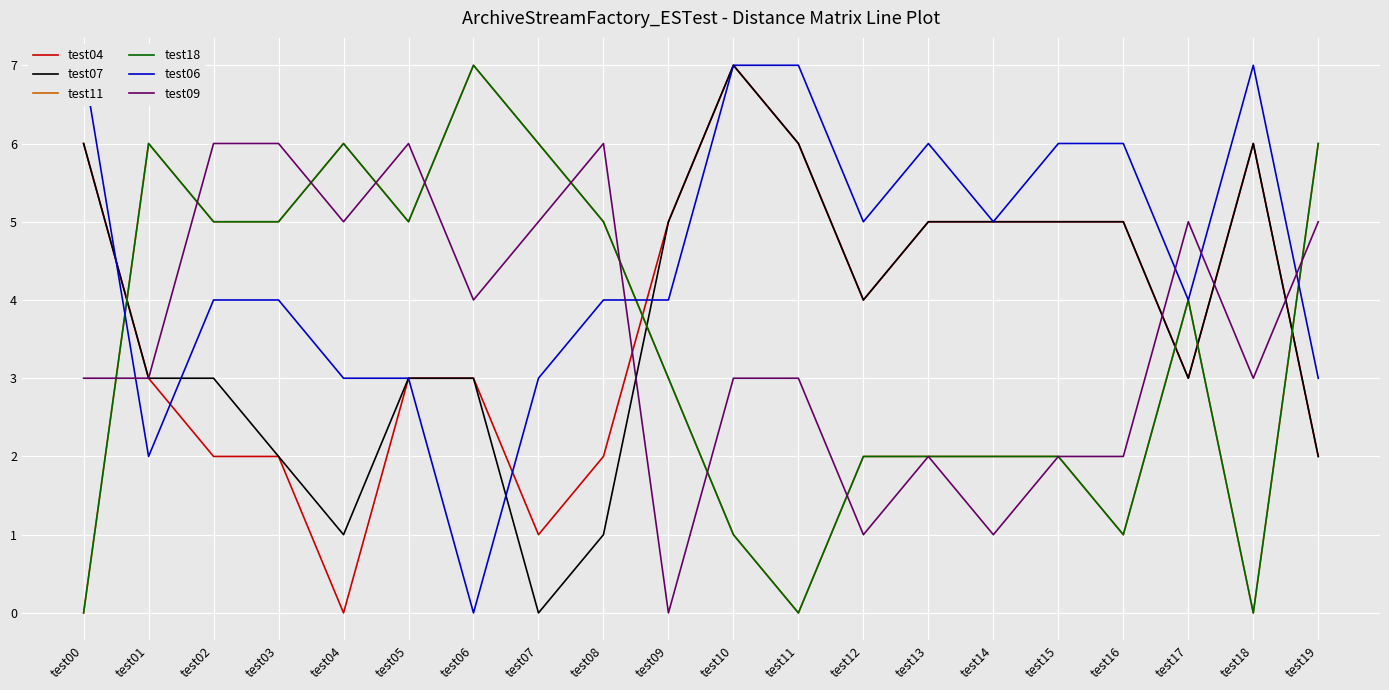

What is the difference between the second highest and second lowest values in the test06 series?

5